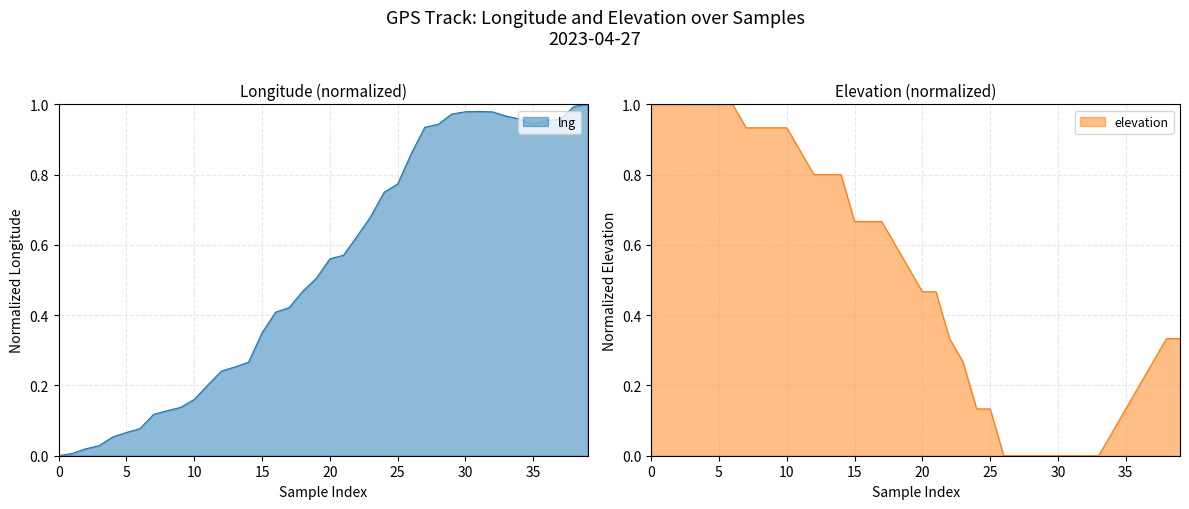

List the series in order of their overall mean, lowest first.

elevation, lng